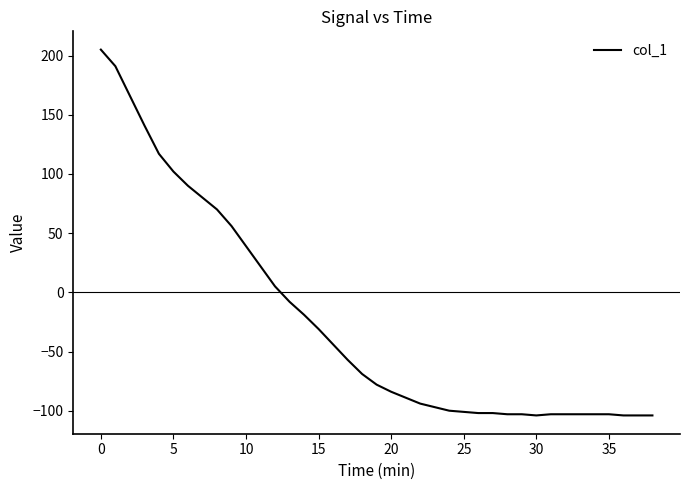

What is the maximum value shown in the chart?

205